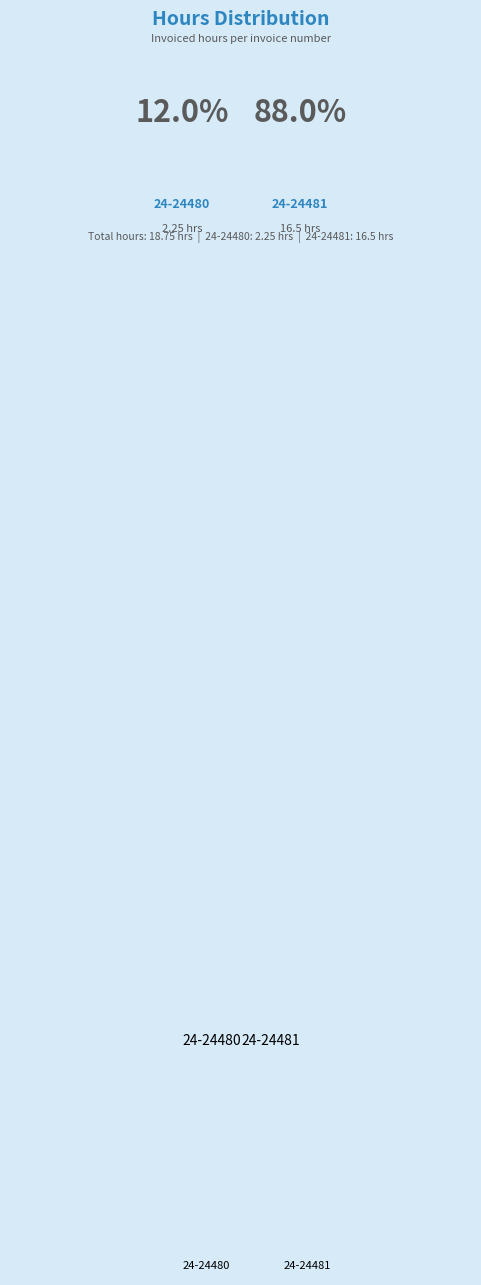

How many segments does this pie chart have?

2